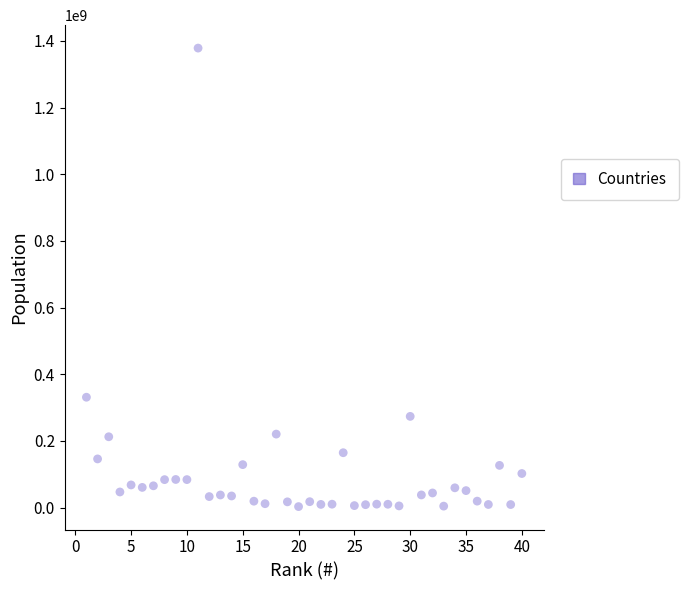

What Y value in the scatter plot is closest to 690702756?

331002651